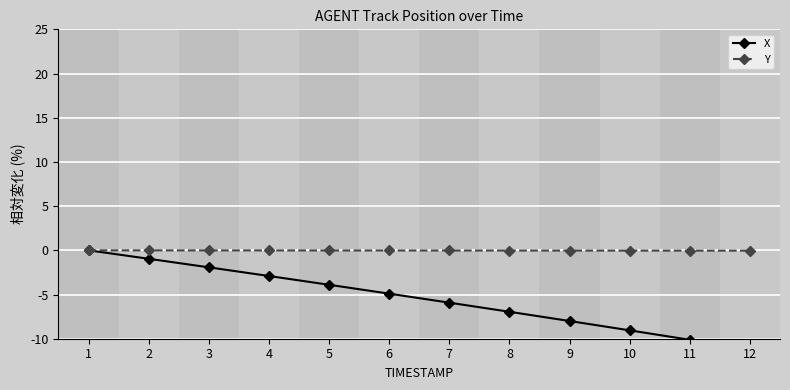

Which series has the largest total across all categories?

Y